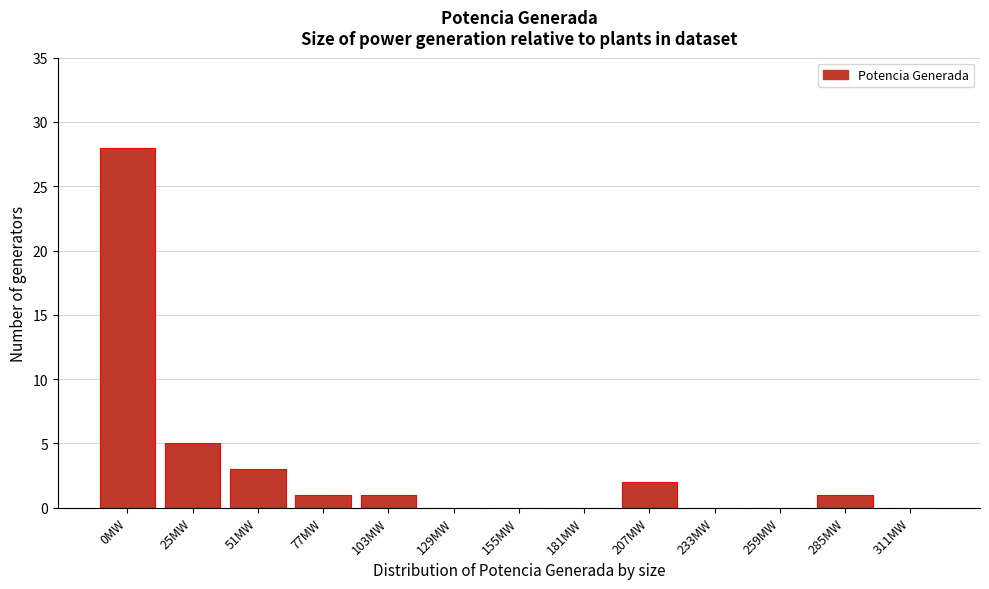

Reading left to right, extract all data points from this chart.

0MW=28	25MW=5	51MW=3	77MW=1	103MW=1	129MW=0	155MW=0	181MW=0	207MW=2	233MW=0	259MW=0	285MW=1	311MW=0